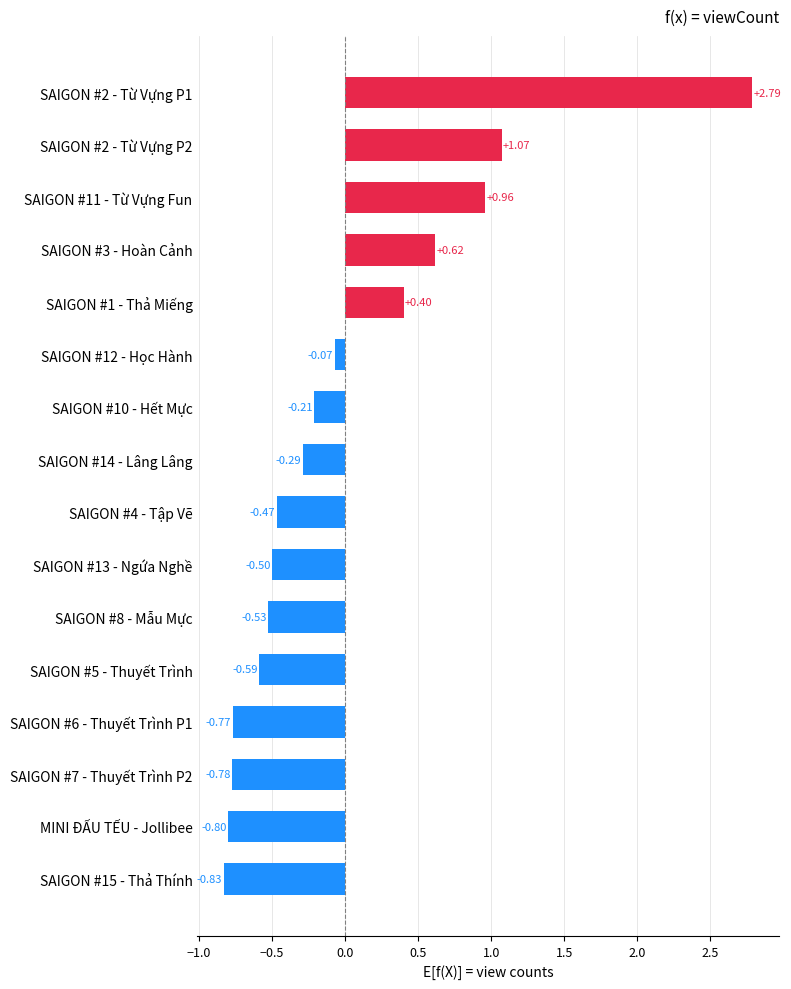

How many bars are there in total?

16